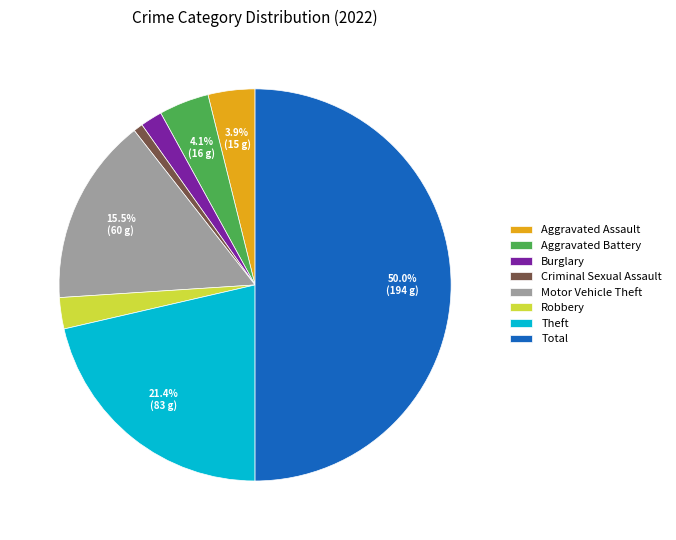

The Motor Vehicle Theft slice represents 29% of the pie. True or false?

False